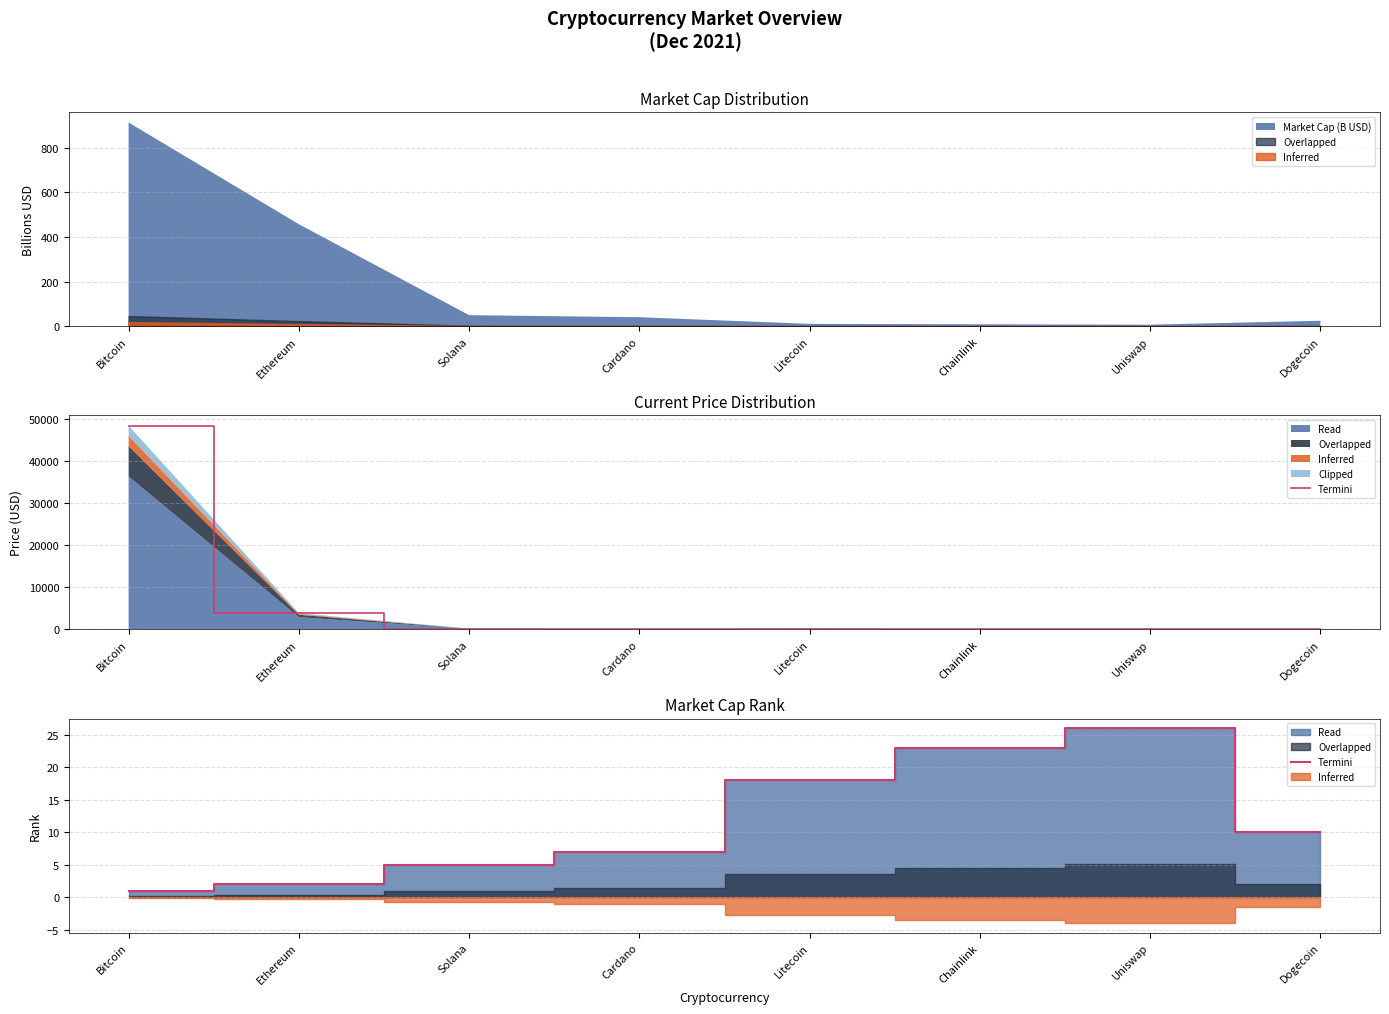

List the labels in order of value, smallest first.

Bitcoin, Ethereum, Solana, Cardano, Dogecoin, Litecoin, Chainlink, Uniswap